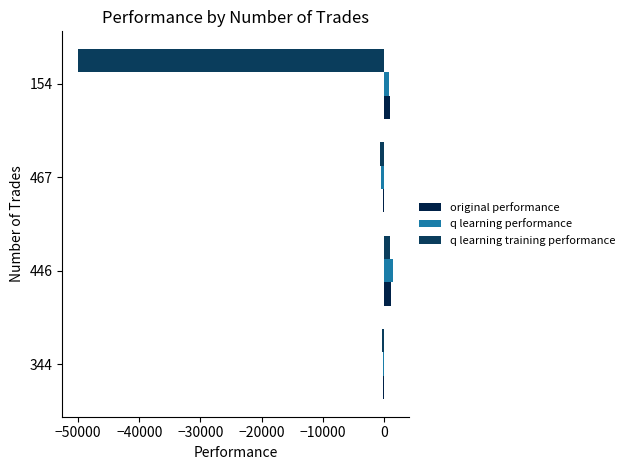

How many distinct data groups are displayed?

3